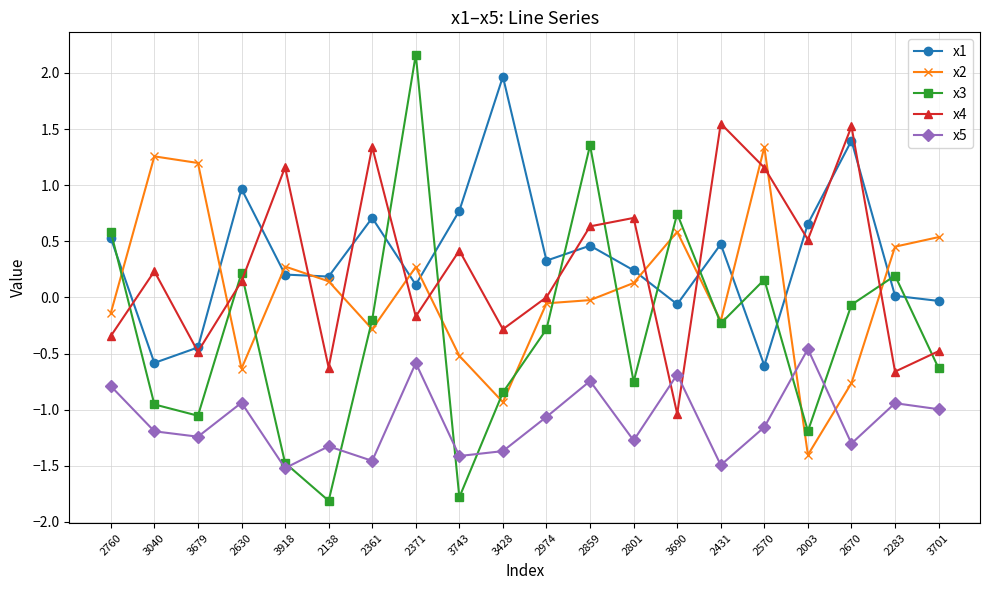

Which series ends up on top after the final intersection of x2 and x3?

x2